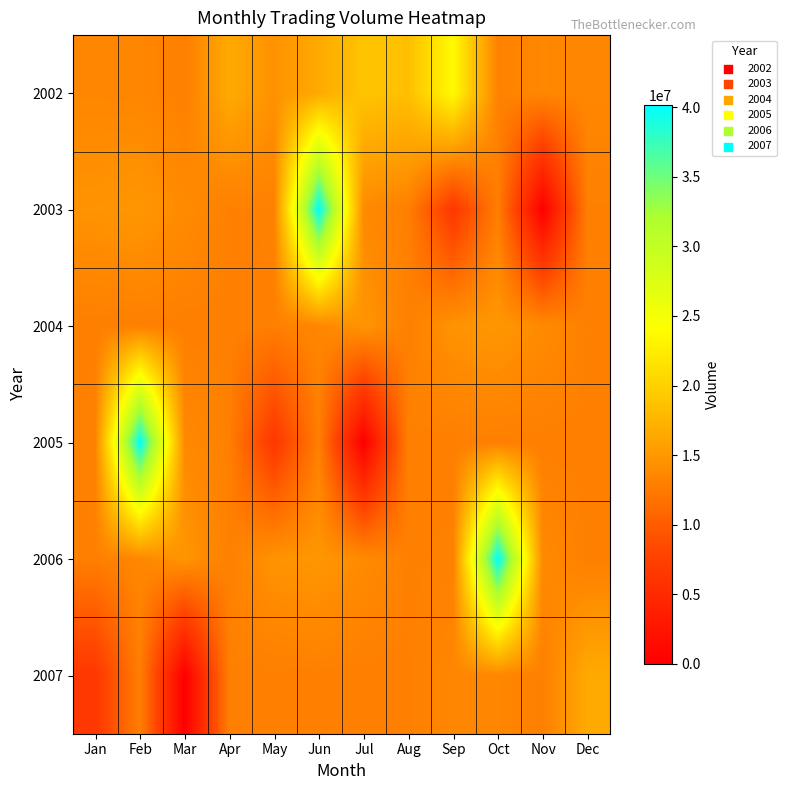

At which category is the sum across all series the highest?

Jun